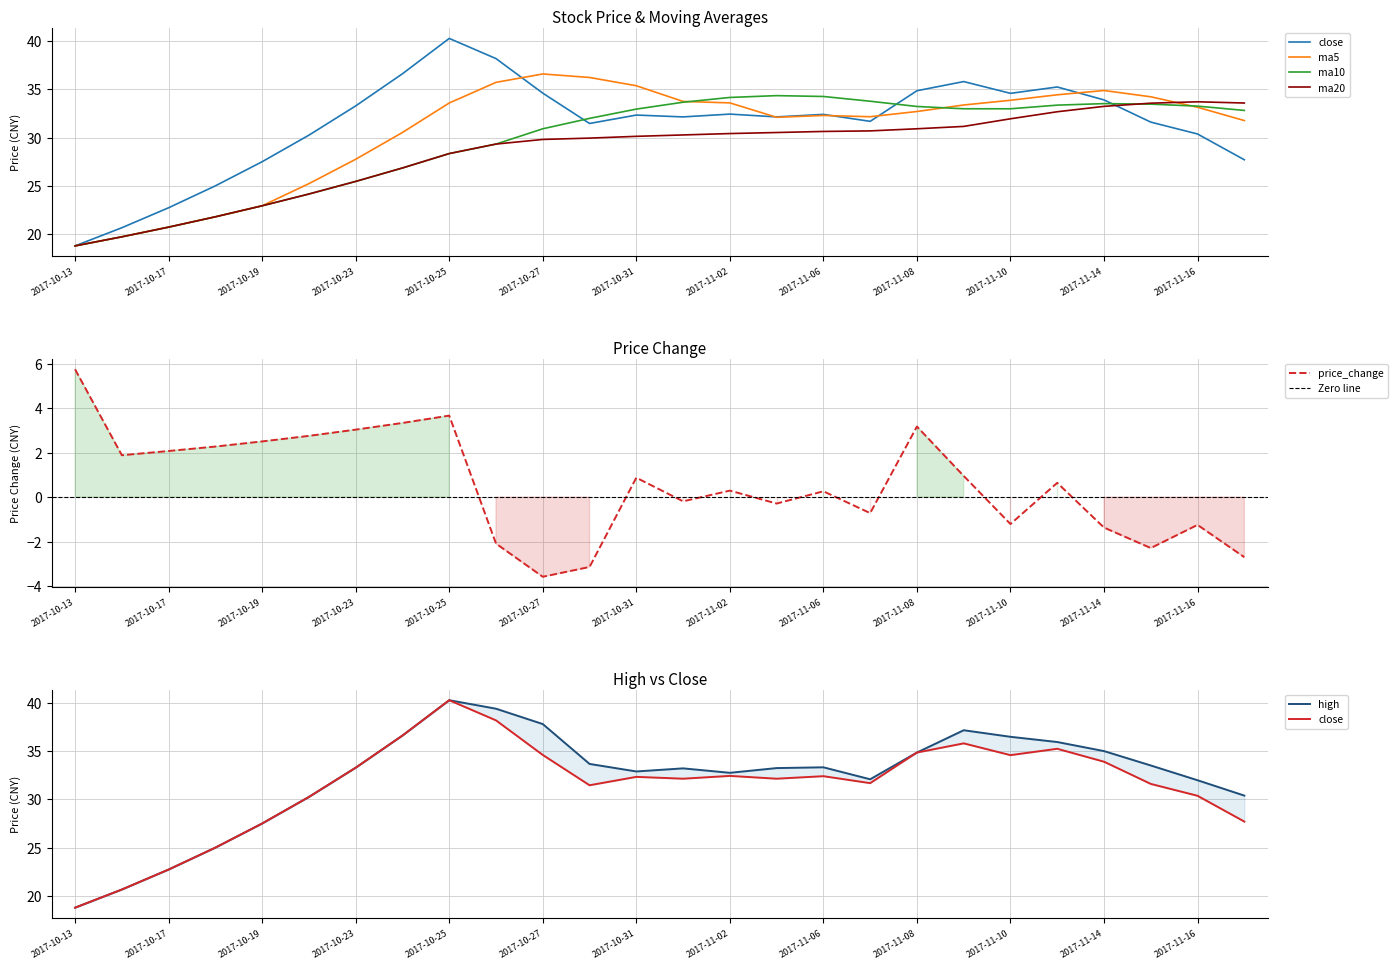

Rank the categories by high value from lowest to highest.

2017-10-13, 2017-10-16, 2017-10-17, 2017-10-18, 2017-10-19, 2017-10-20, 2017-11-17, 2017-11-16, 2017-11-07, 2017-11-02, 2017-10-31, 2017-11-01, 2017-11-03, 2017-10-23, 2017-11-06, 2017-11-15, 2017-10-30, 2017-11-08, 2017-11-14, 2017-11-13, 2017-11-10, 2017-10-24, 2017-11-09, 2017-10-27, 2017-10-26, 2017-10-25